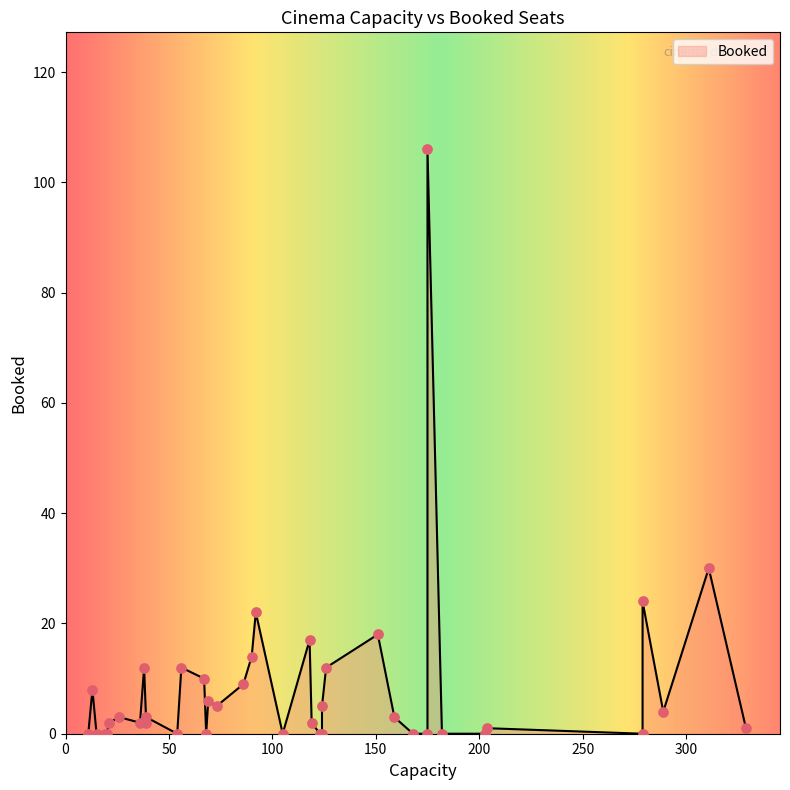

Approximately how many times larger is the value at 6 compared to 32?

1.2